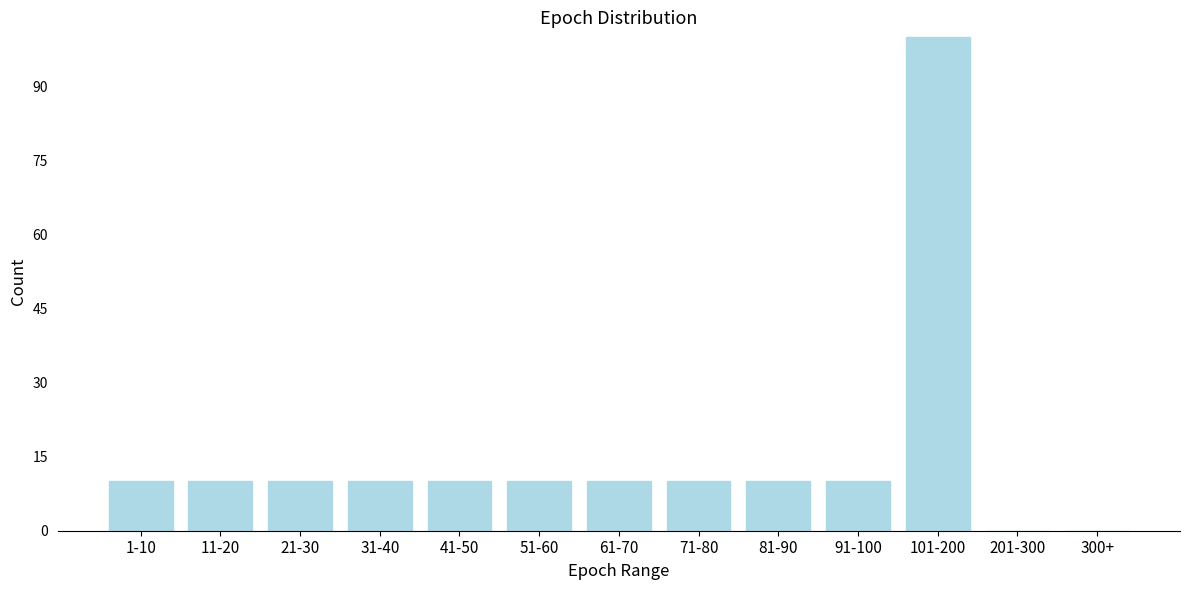

Reading right to left, what are all the values shown in this chart?

300+=0	201-300=0	101-200=100	91-100=10	81-90=10	71-80=10	61-70=10	51-60=10	41-50=10	31-40=10	21-30=10	11-20=10	1-10=10